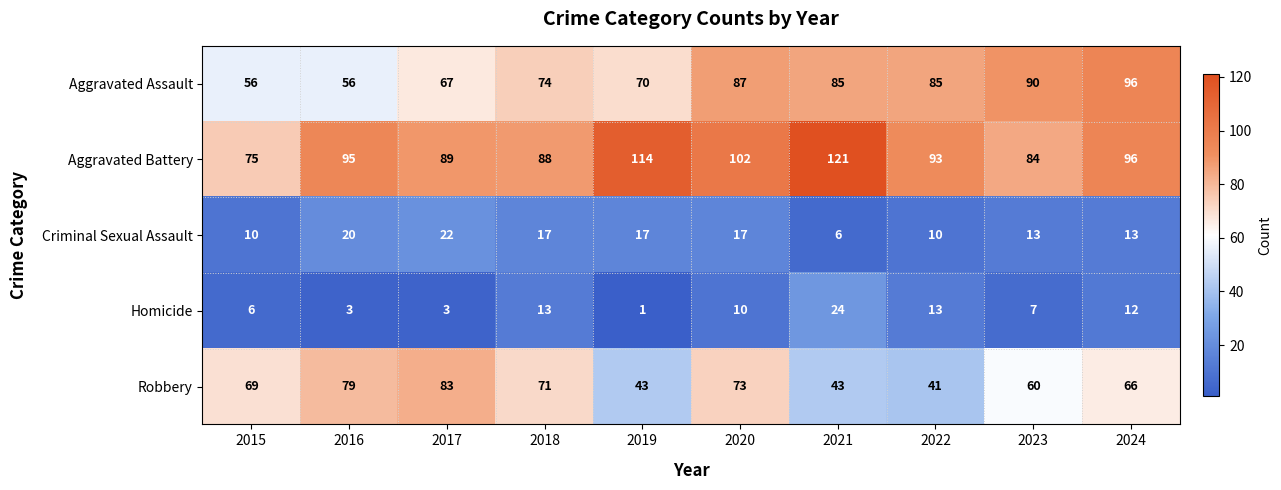

How many Criminal Sexual Assault values are between 10 and 17?

7